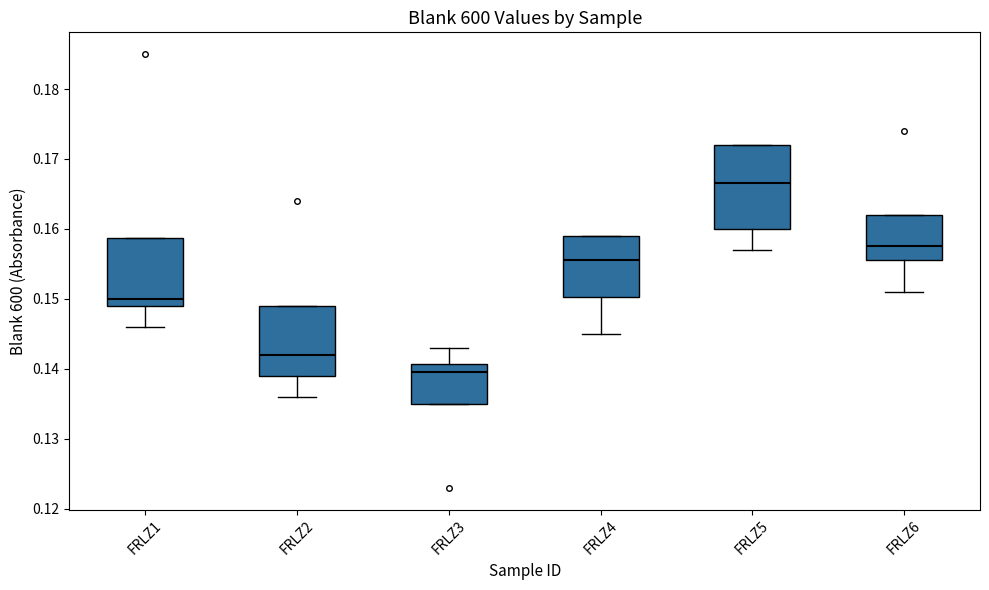

Reading left to right, transcribe this box plot: for each box, give where its median line is, the range the box spans, and where its two whiskers end, as read against the y-axis. The values are not printed on the chart, so give them approximately, as read against the axis.

FRLZ1: median 0.150, box 0.149 to 0.159, whiskers 0.146 to 0.159
FRLZ2: median 0.142, box 0.139 to 0.149, whiskers 0.136 to 0.149
FRLZ3: median 0.140, box 0.135 to 0.141, whiskers 0.135 to 0.143
FRLZ4: median 0.156, box 0.150 to 0.159, whiskers 0.145 to 0.159
FRLZ5: median 0.167, box 0.160 to 0.172, whiskers 0.157 to 0.172
FRLZ6: median 0.158, box 0.156 to 0.162, whiskers 0.151 to 0.162